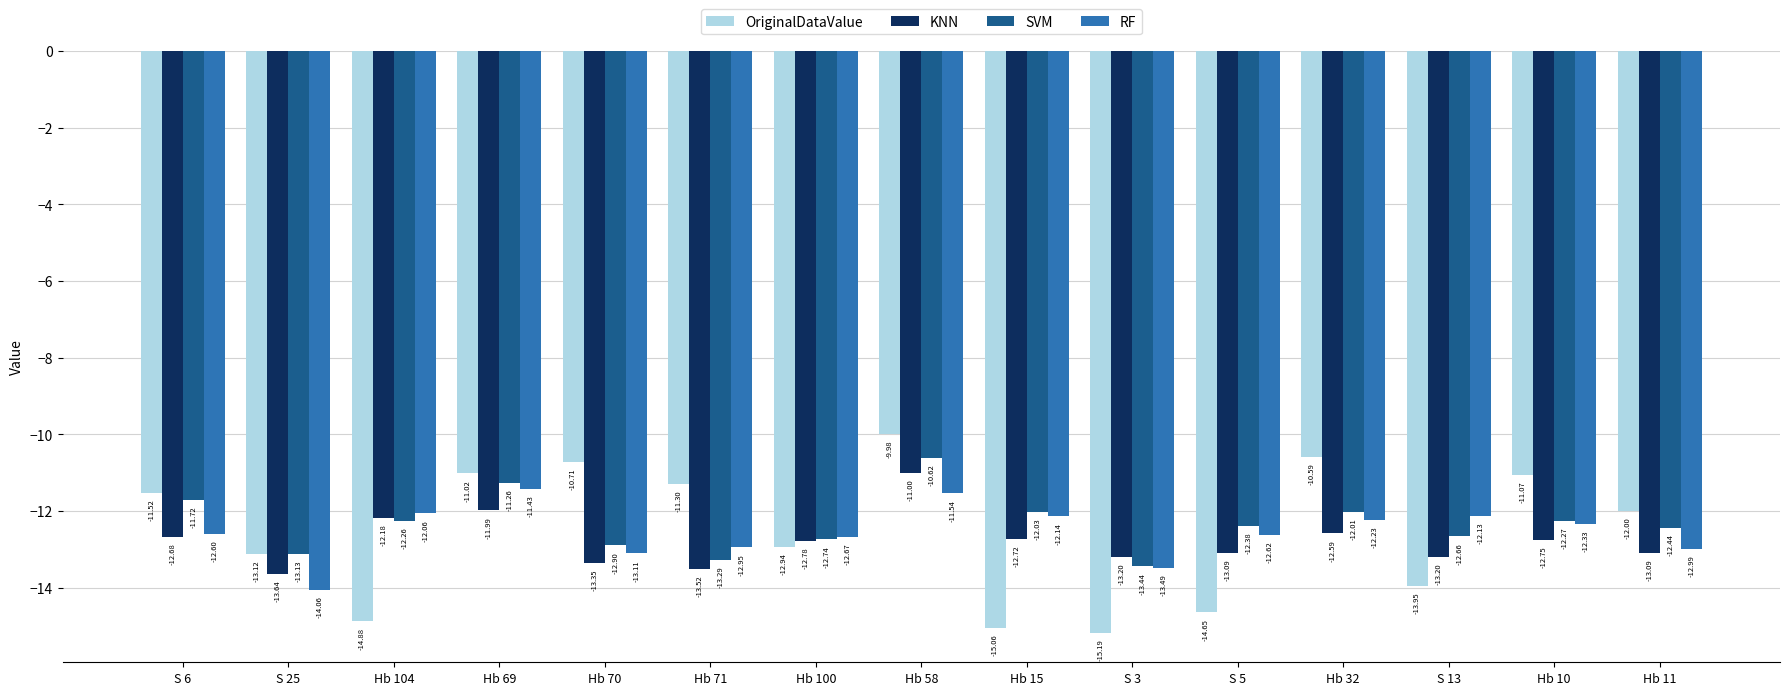

What is the label of the 12th bar from the left?

Hb 32